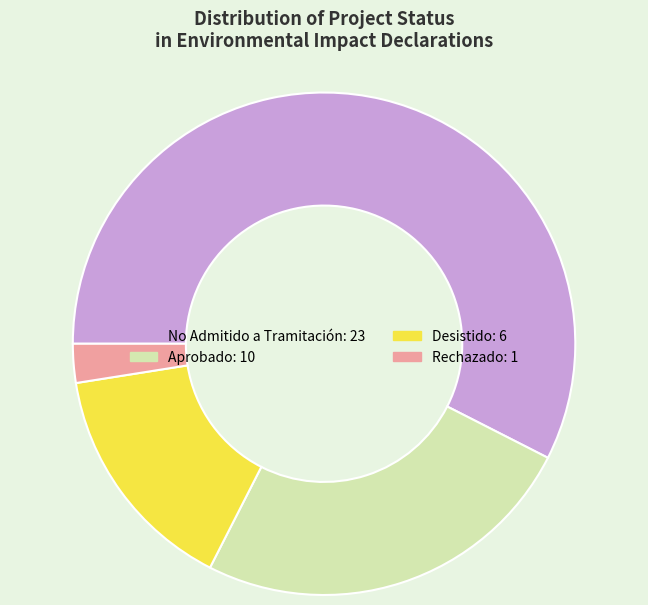

Is there a majority slice in this chart?

Yes